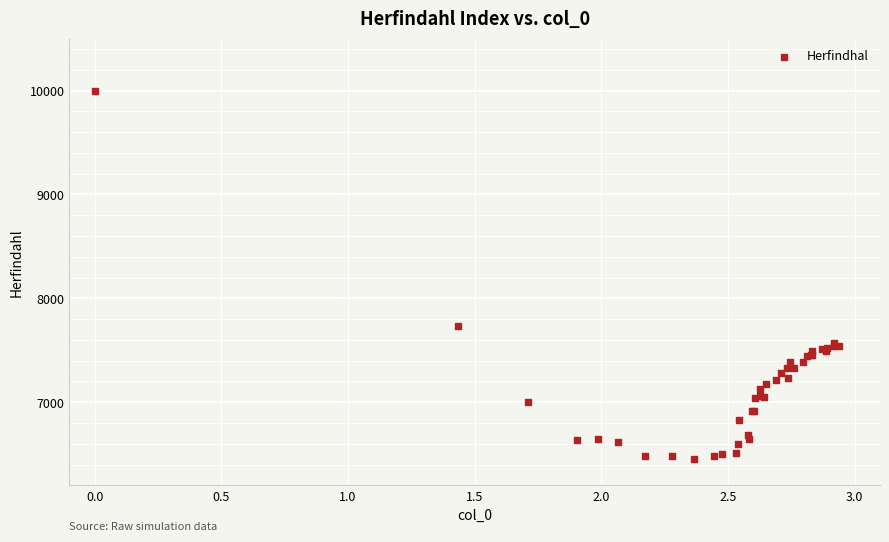

What Y value in the scatter plot is closest to 8228?

7730.0